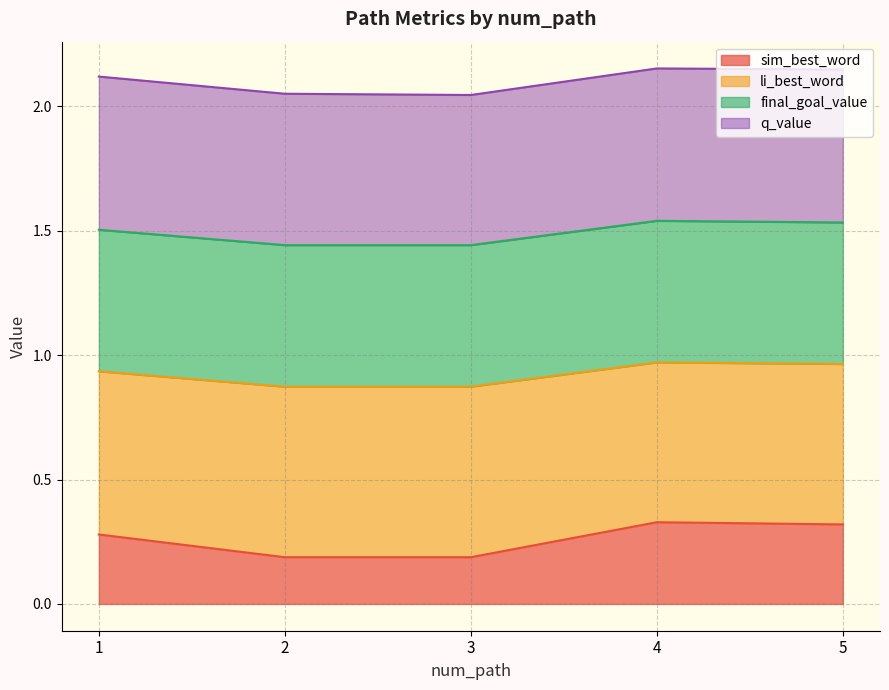

True or false: li_best_word and sim_best_word cross at least once.

False